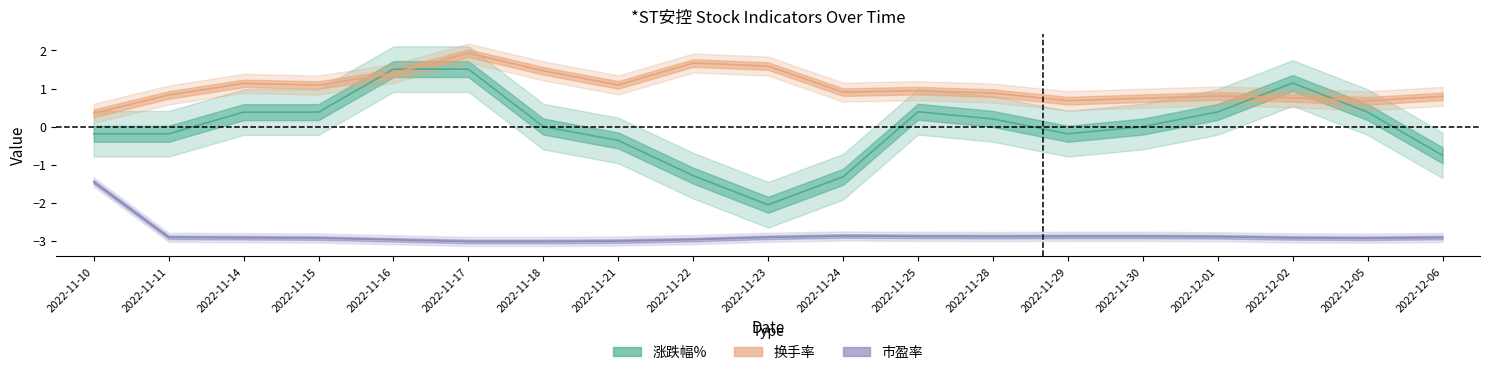

The value of 换手率 at 2022-11-11 is 0.8. True or false?

True